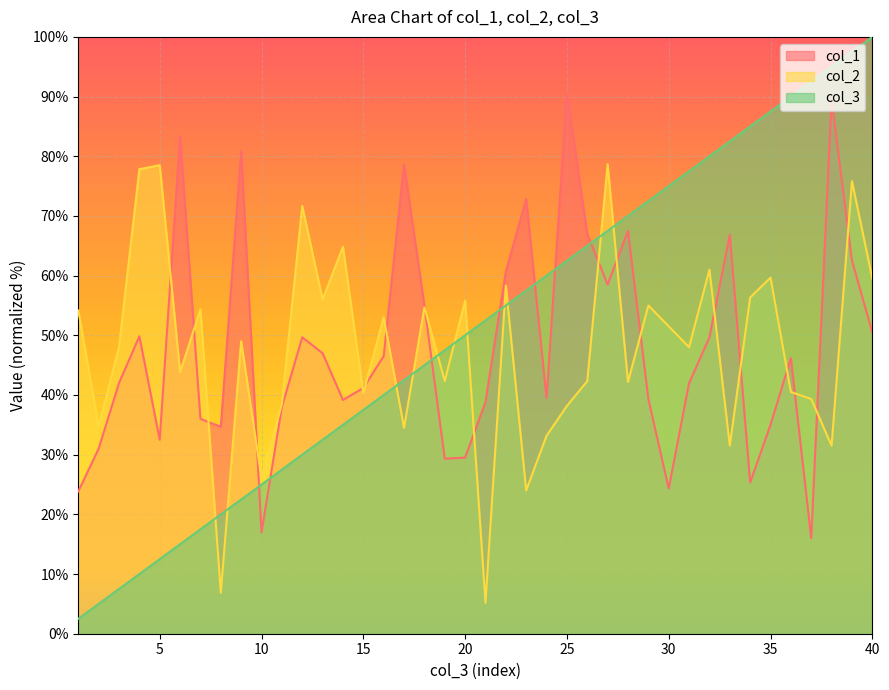

Where does the col_2 series first go above 49?

1